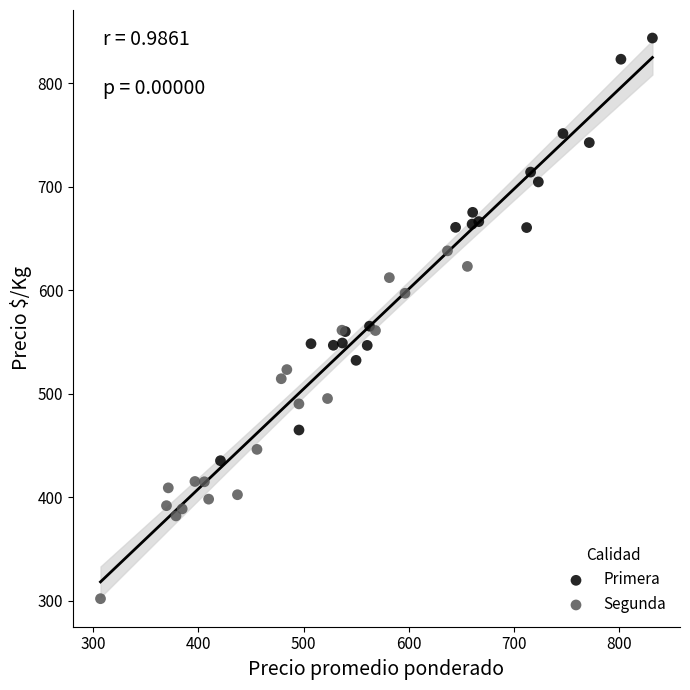

Which series has the largest Y range (max minus min)?

Primera